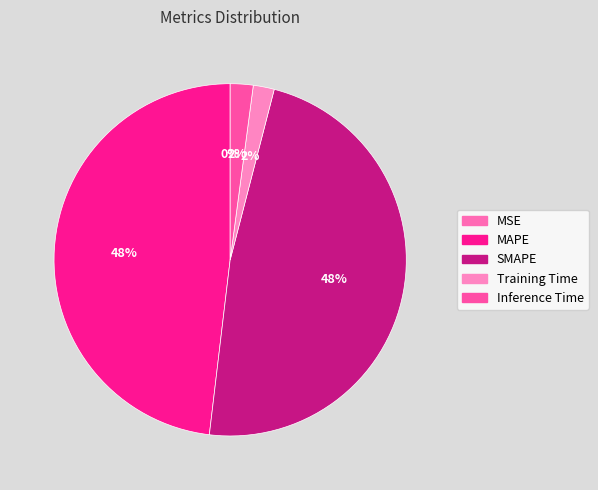

How many segments does this pie chart have?

5